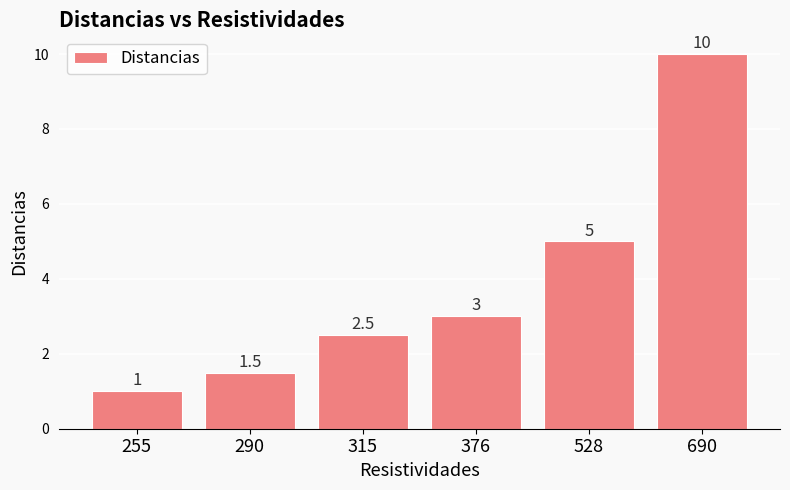

Rank the categories by value from highest to lowest.

690, 528, 376, 315, 290, 255